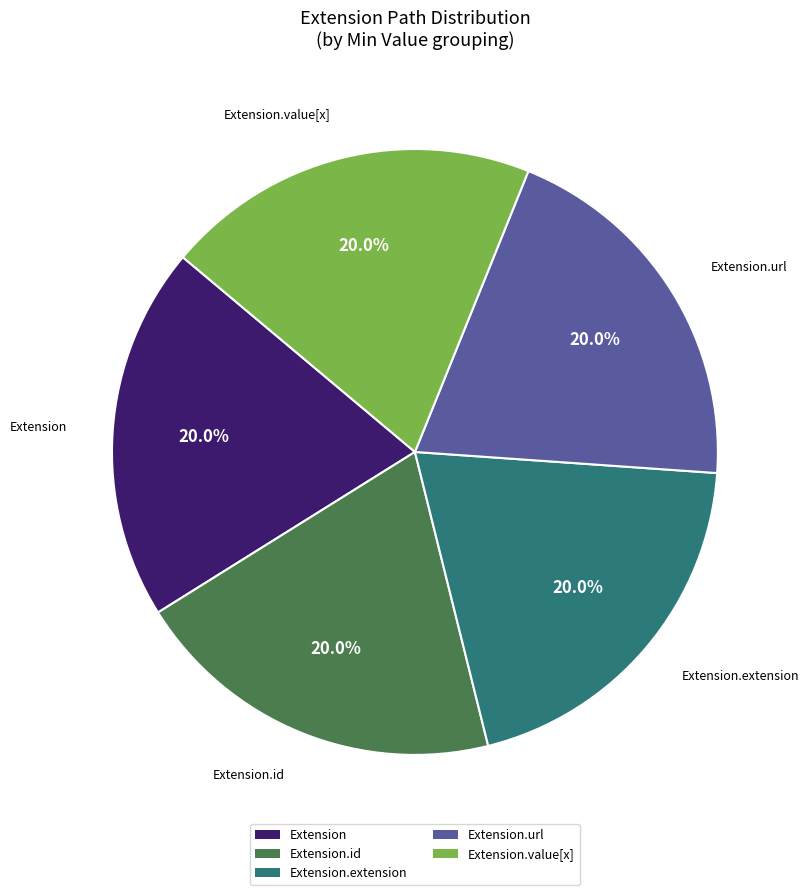

Is there any slice that represents more than half of the pie?

No